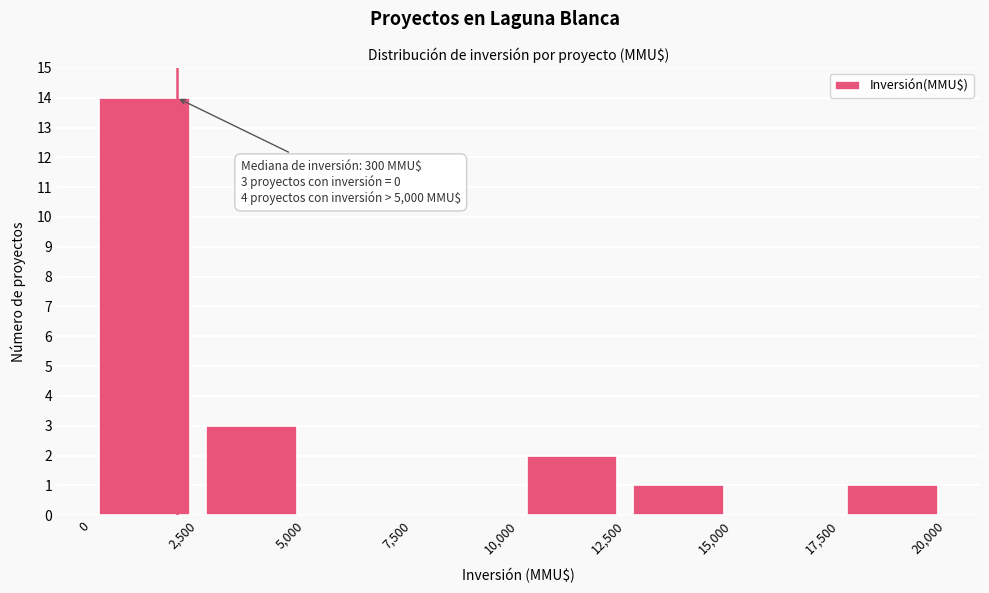

Over which range of the x-axis is the bar tallest?

0 to 2,500